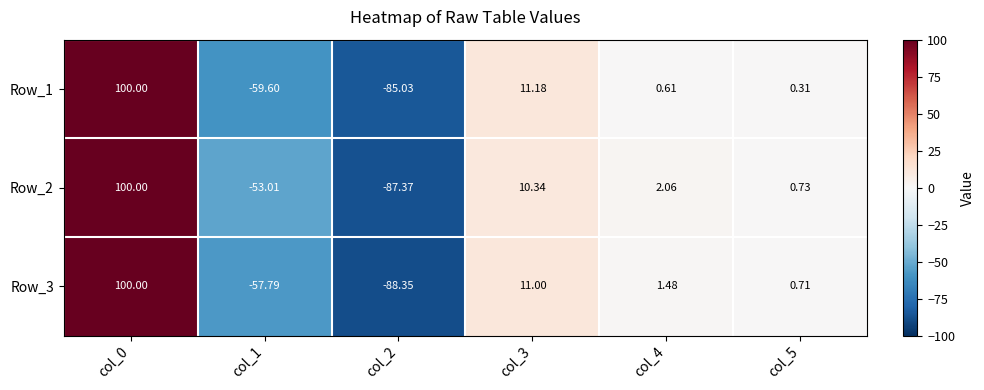

Is the value of Row_3 at col_2 greater than the value of Row_2 at col_3?

No